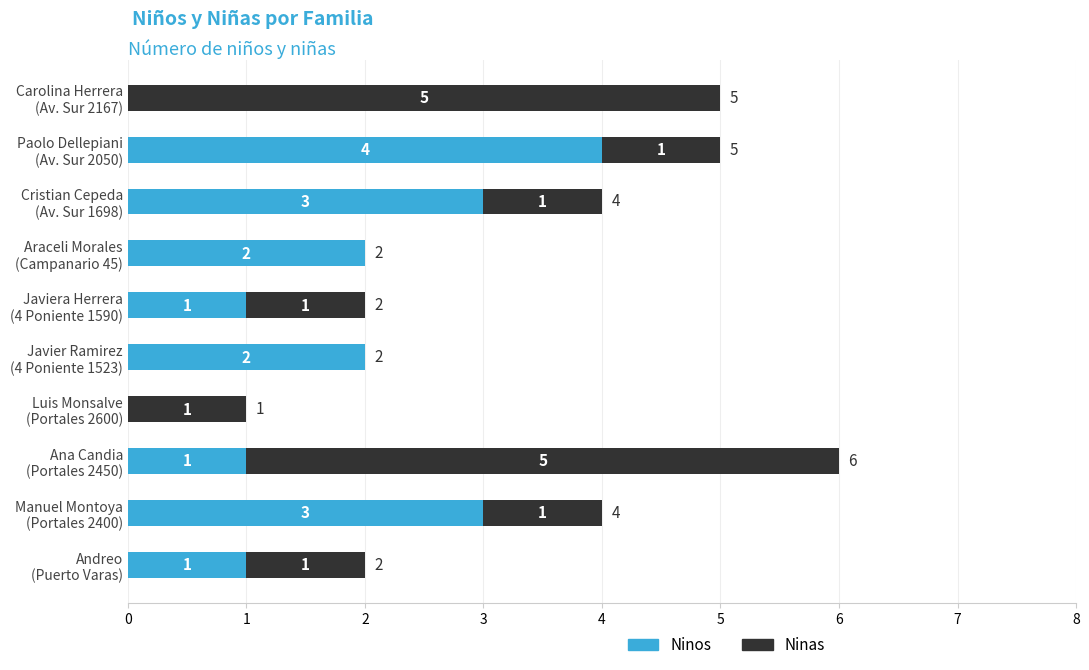

What is the highest value of the Ninos series?

4